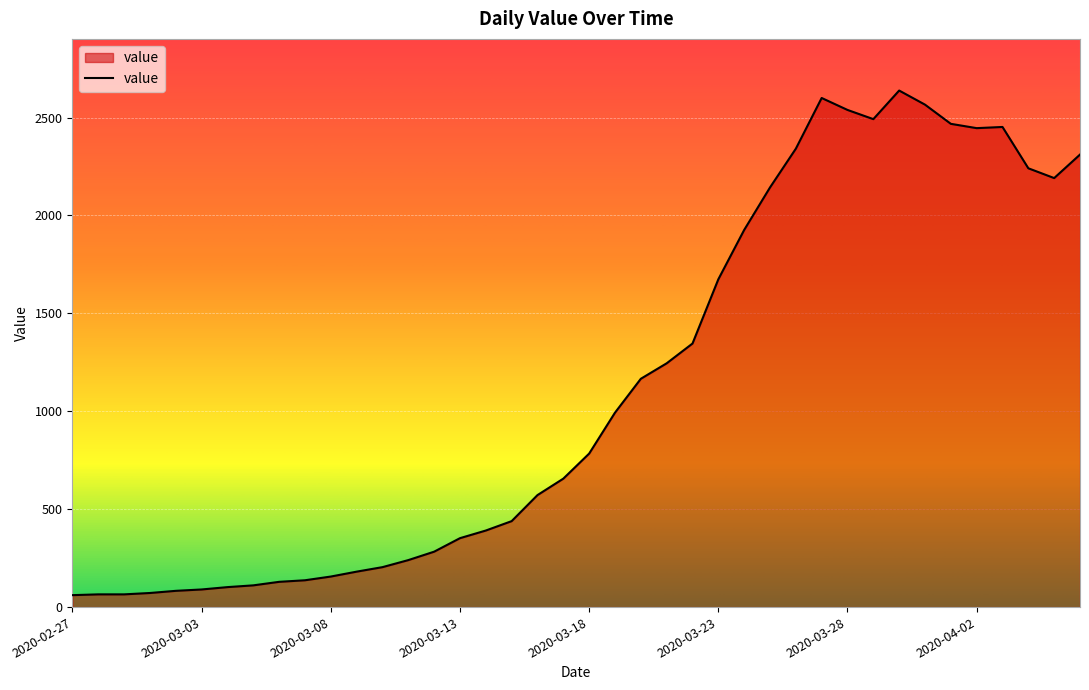

What is the smallest value displayed?

61